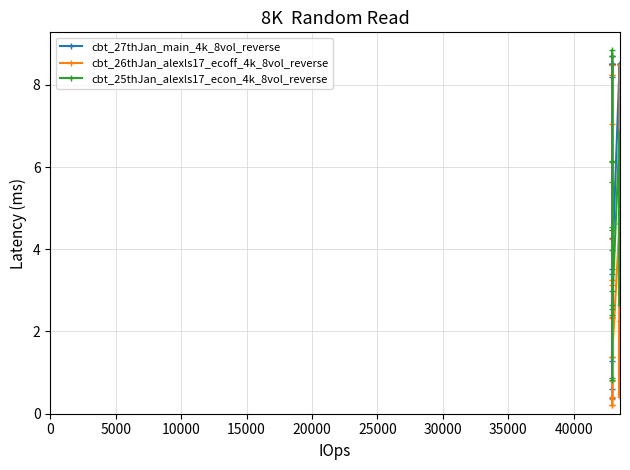

Reading right to left, list all the values displayed in this chart.

cbt_27thJan_main_4k_8vol_reverse: 3.6	8.5	8.5	4.6	8.5	3.5	8.7	1.4	8.5	8.5	8.2	8.5	3.4	0.4	0.6	8.5	8.5	8.5	1.3	4.3
cbt_26thJan_alexls17_ecoff_4k_8vol_reverse: 8.5	0.4	2.3	0.5	4.7	1.4	3.1	0.2	3.2	8.2	0.4	8.2	2.3	4.2	7.0	2.3	0.2	8.5	0.4	0.8
cbt_25thJan_alexls17_econ_4k_8vol_reverse: 6.3	4.6	5.6	2.7	6.9	2.5	6.2	0.8	6.1	8.7	4.5	8.7	3.0	2.4	4.0	5.6	4.5	8.8	0.9	2.6